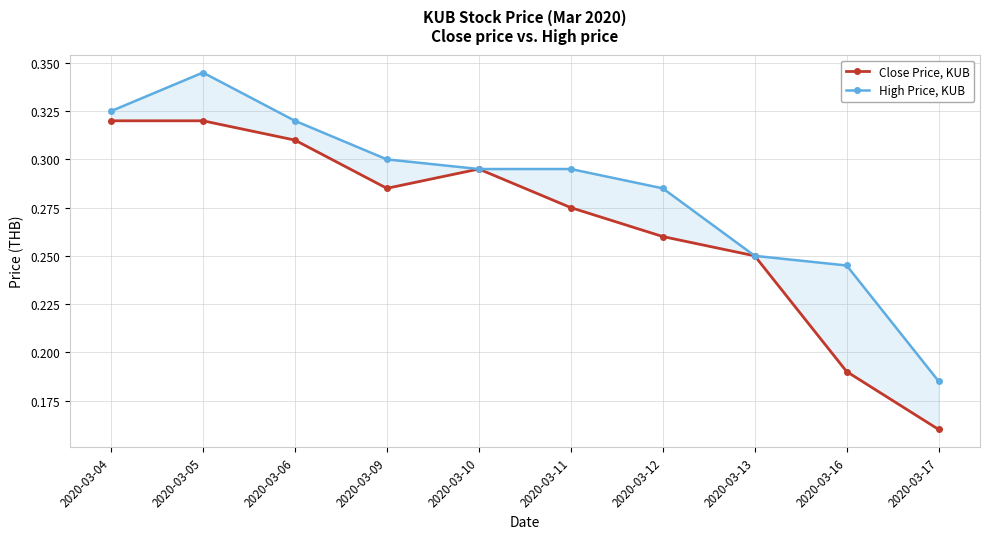

The Close Price, KUB series shows 0.3 at 2020-03-11. True or false?

True